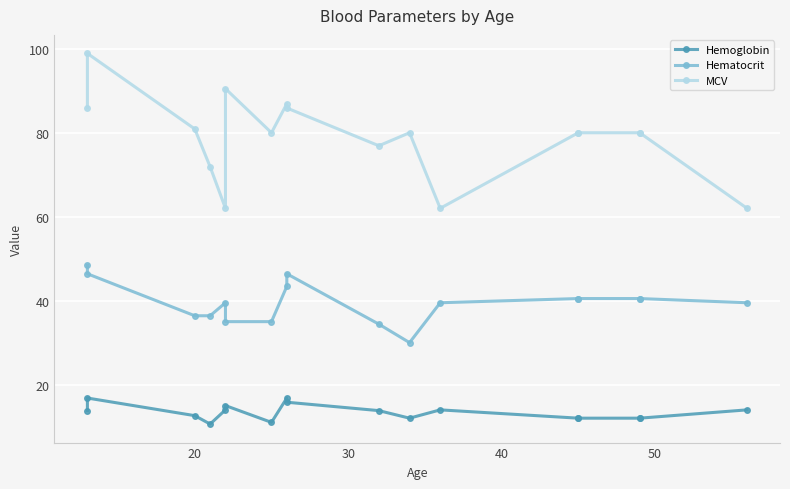

How many interior local valleys does the Hematocrit series have?

1